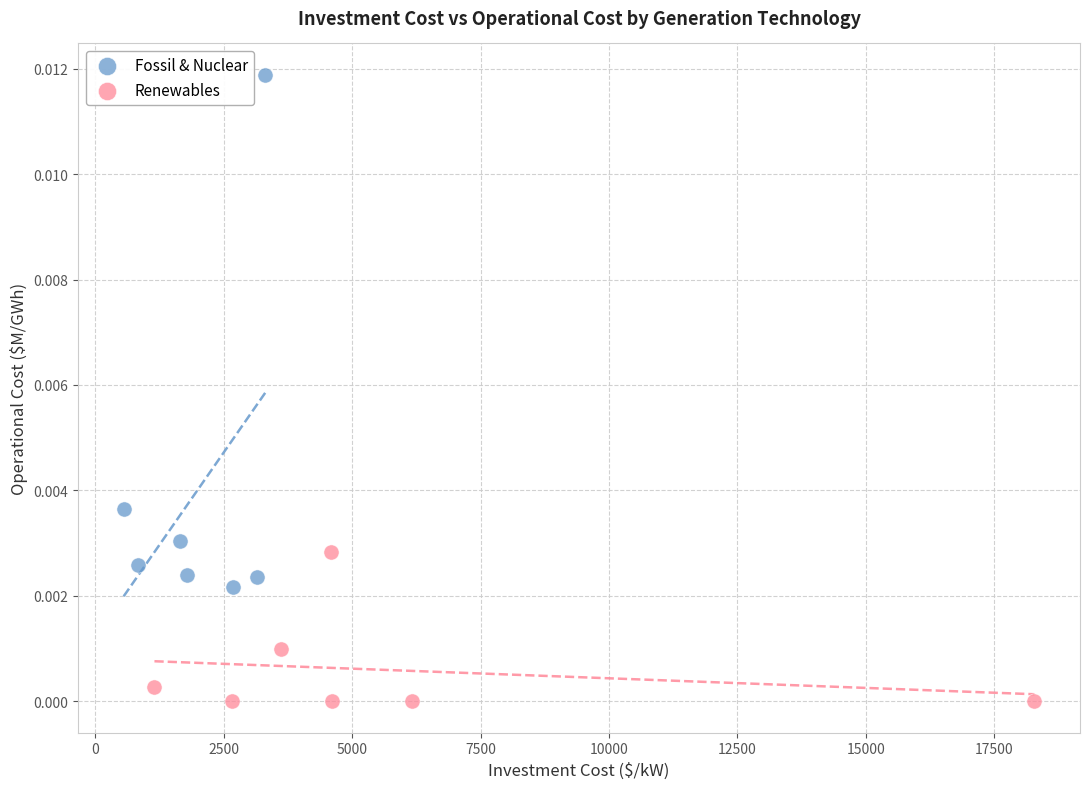

Which series reaches the minimum Y coordinate?

Renewables